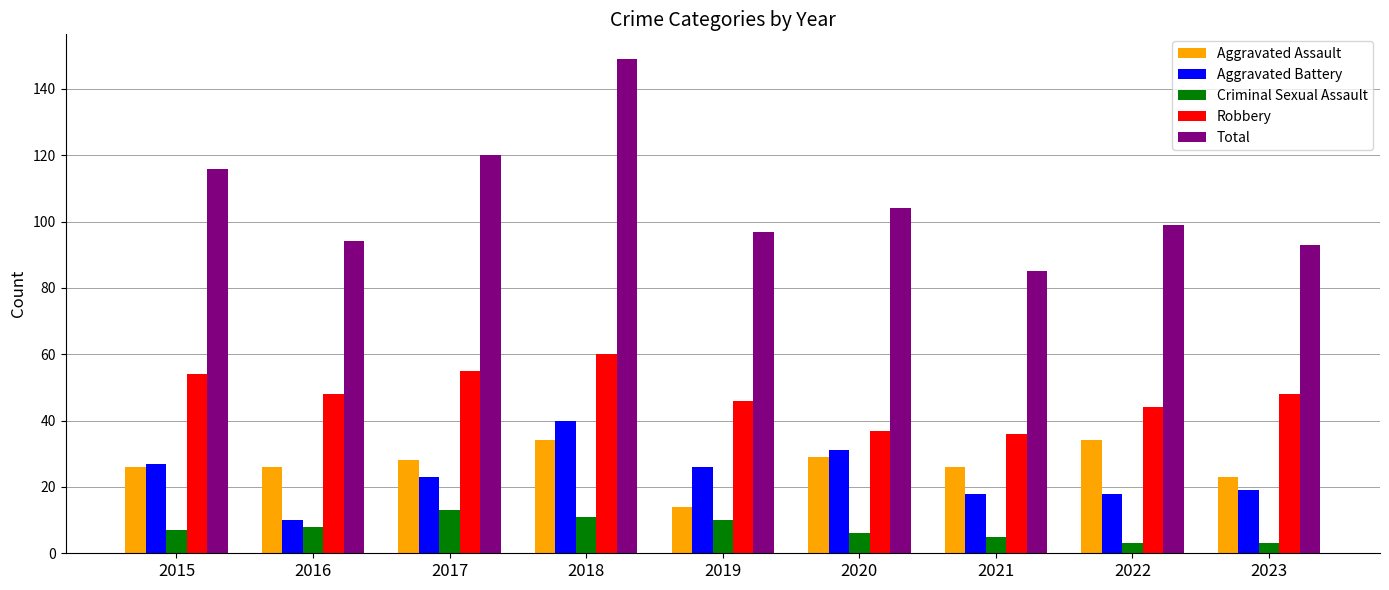

Which series has the largest total across all categories?

Total